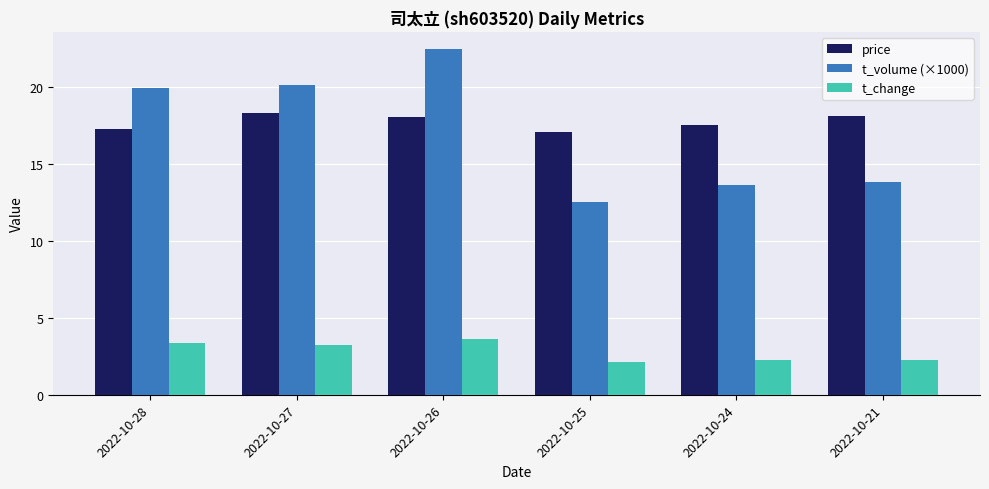

At how many categories does at least one series exceed 11?

6